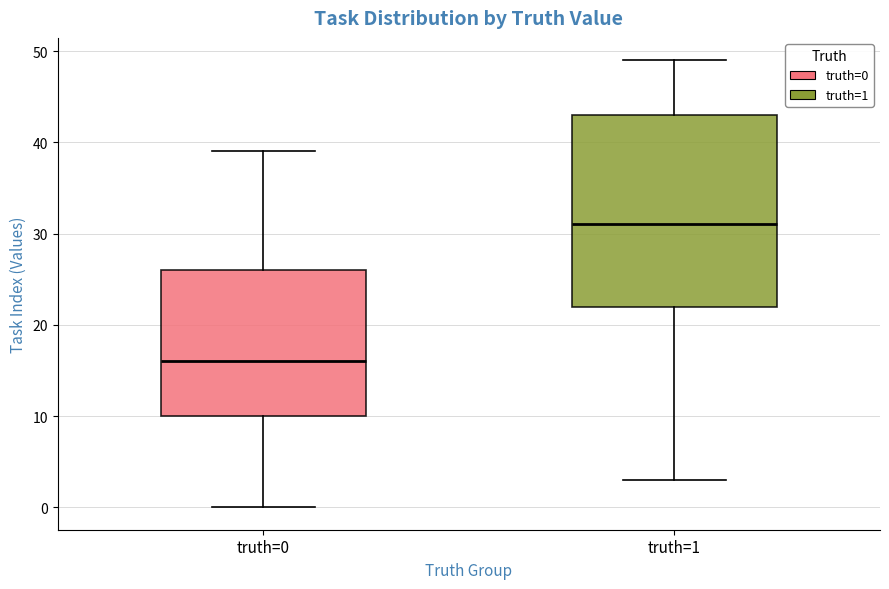

Reading left to right, transcribe this box plot: for each box, give where its median line is, the range the box spans, and where its two whiskers end, as read against the y-axis. The values are not printed on the chart, so give them approximately, as read against the axis.

truth=0: median 16, box 10 to 26, whiskers 0 to 39
truth=1: median 31, box 22 to 43, whiskers 3 to 49